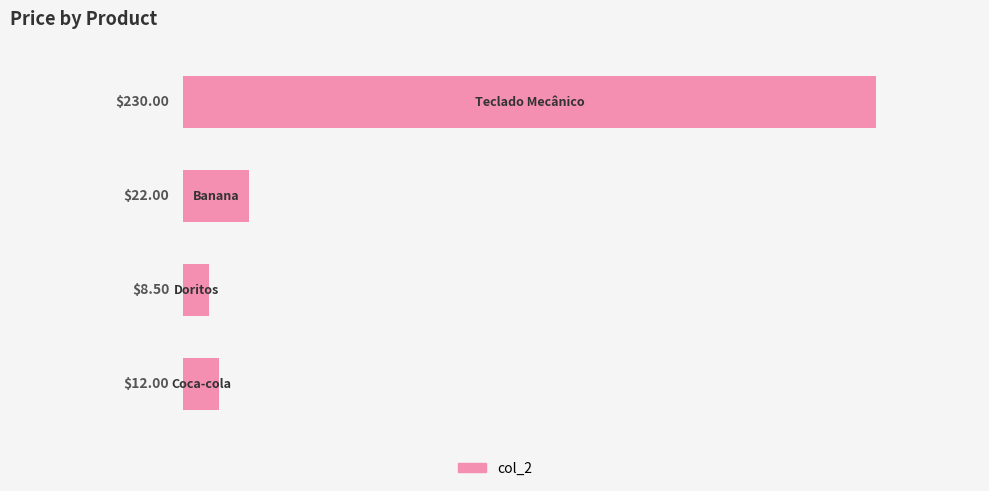

What is the average value?

68.1